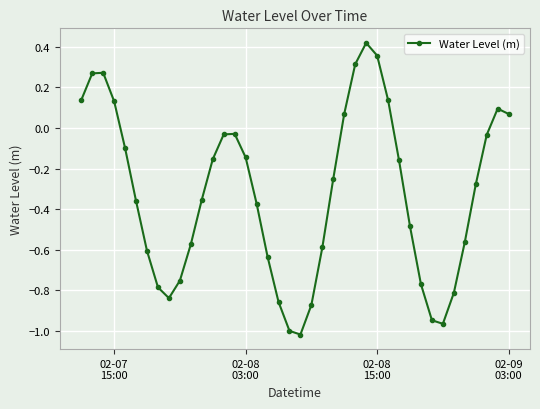

How many distinct data groups are displayed?

1